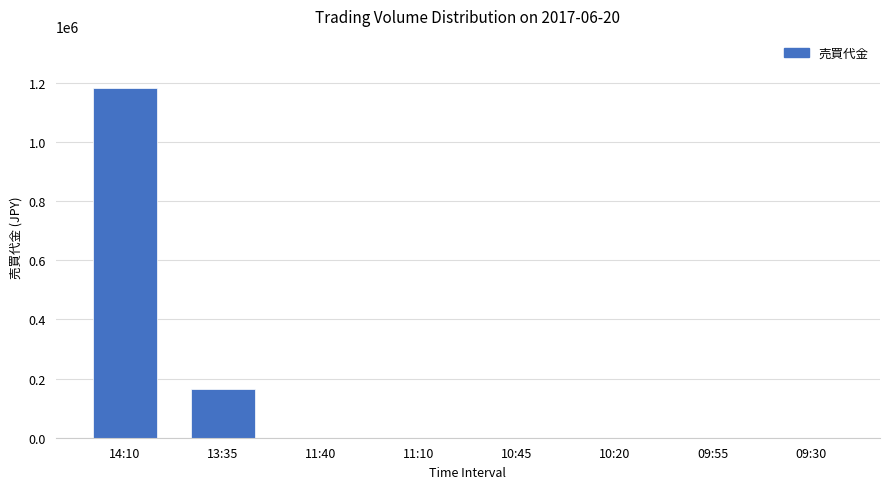

At which category does the chart reach its peak across all series?

14:10